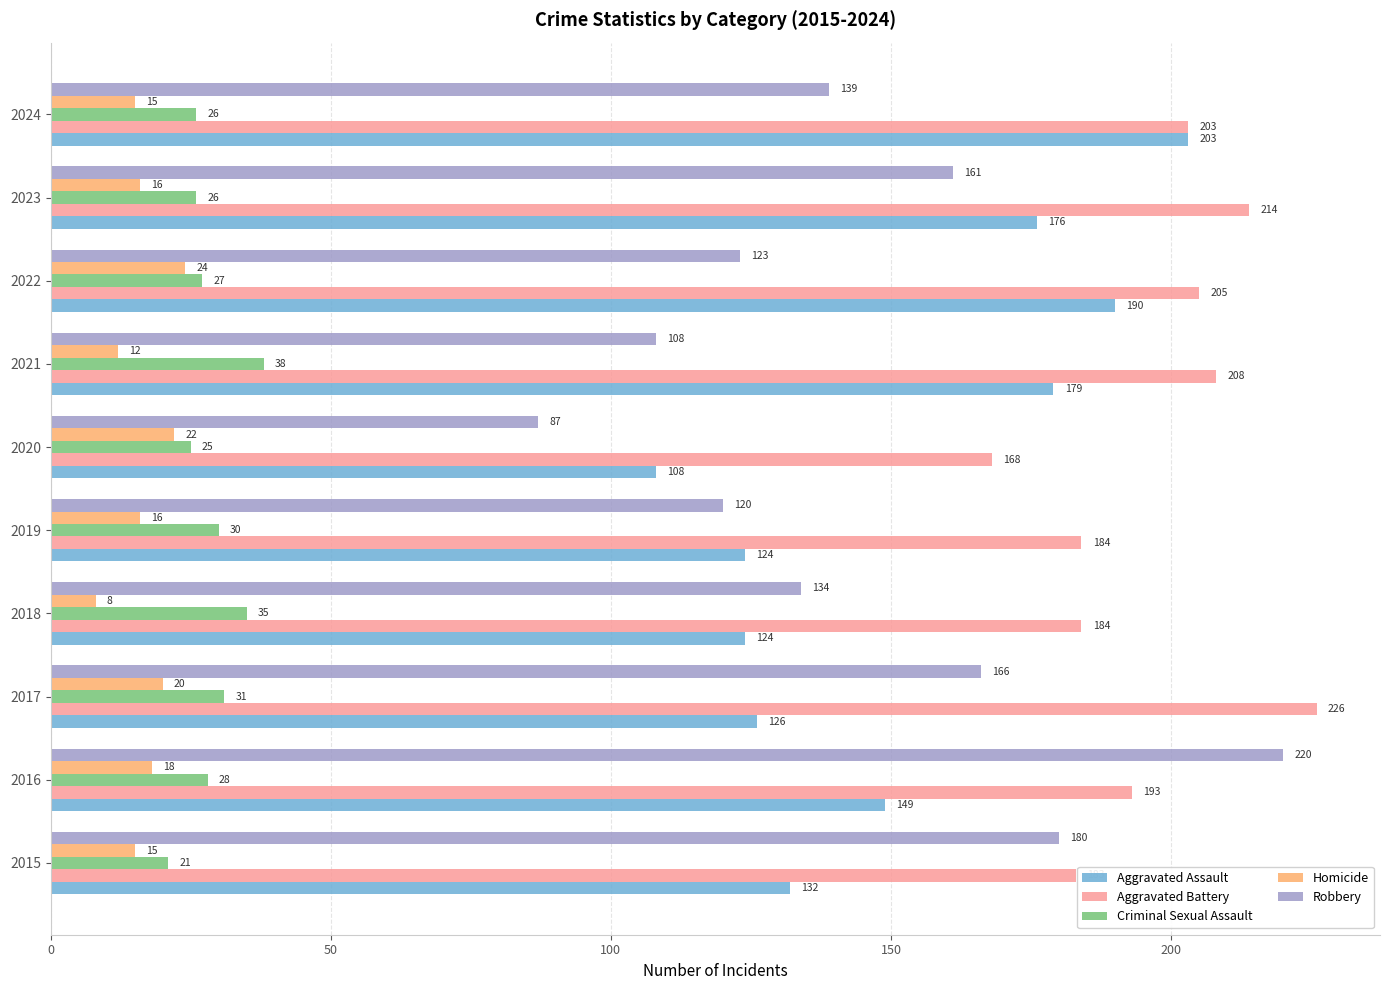

At how many categories does at least one series exceed 173?

9